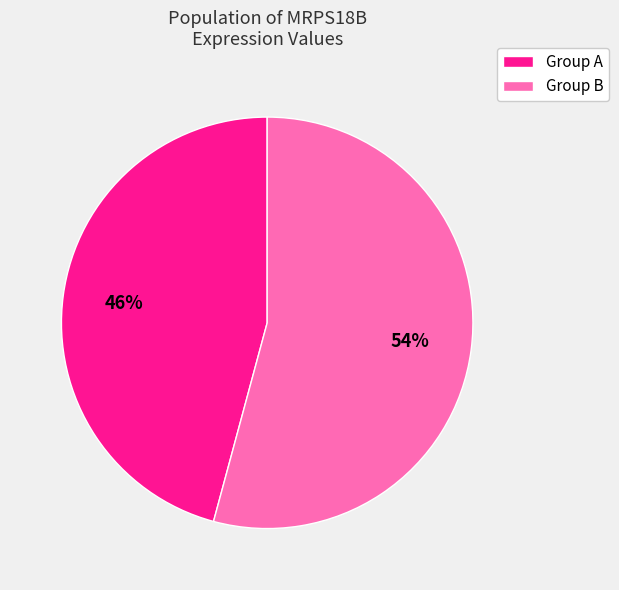

Is there any slice that represents more than half of the pie?

Yes